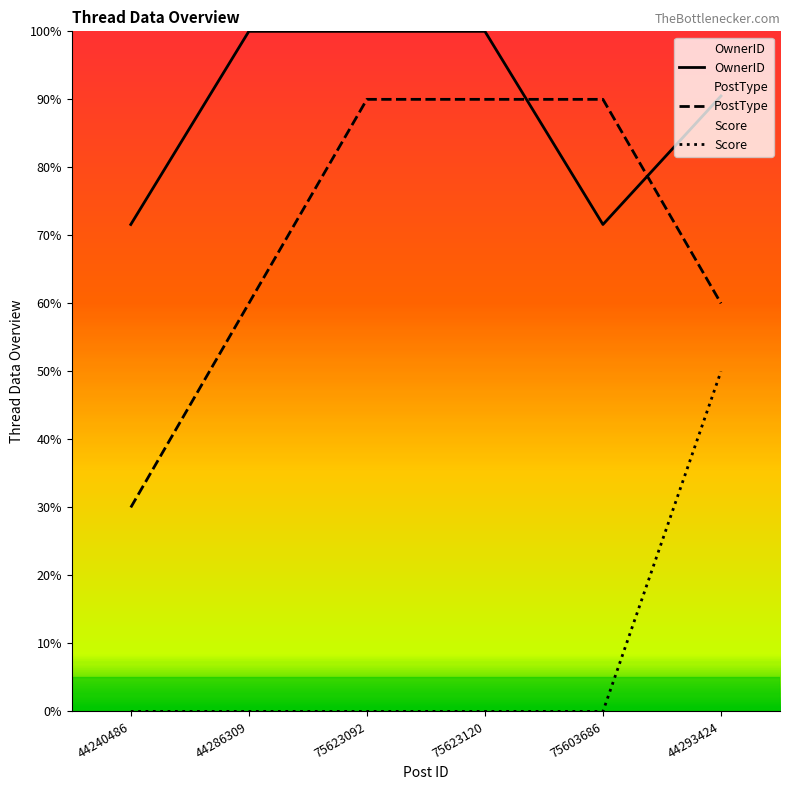

True or false: OwnerID has more than 0 points higher than both neighbors.

False